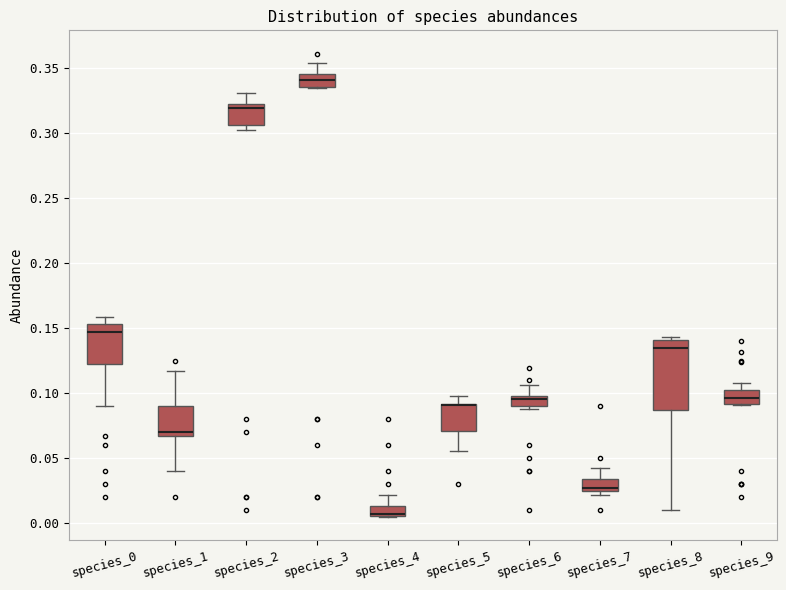

Where is the lower edge of the box for species_0 on the y-axis? The values are not printed on the chart, so give them approximately, as read against the axis.

0.125